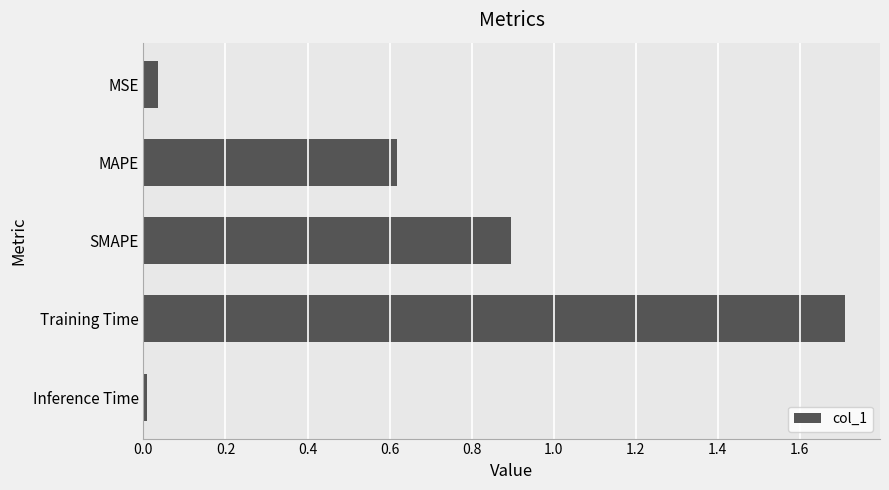

The chart shows a value of 1.6 at SMAPE. True or false?

False